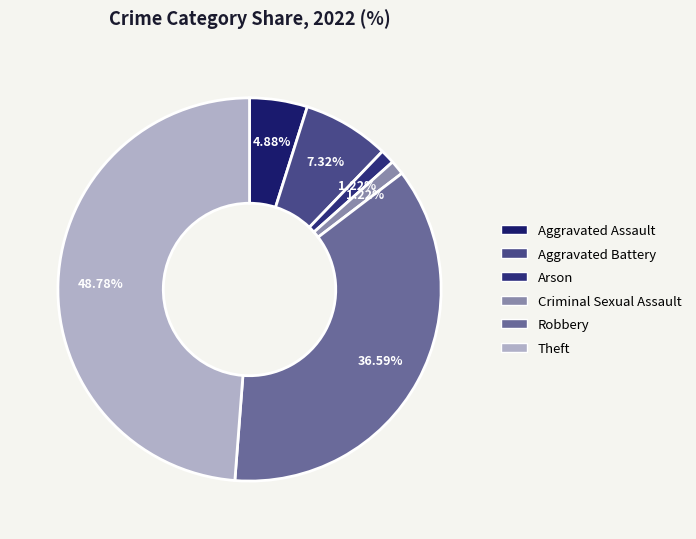

True or false: Aggravated Battery accounts for 1% of the total.

False